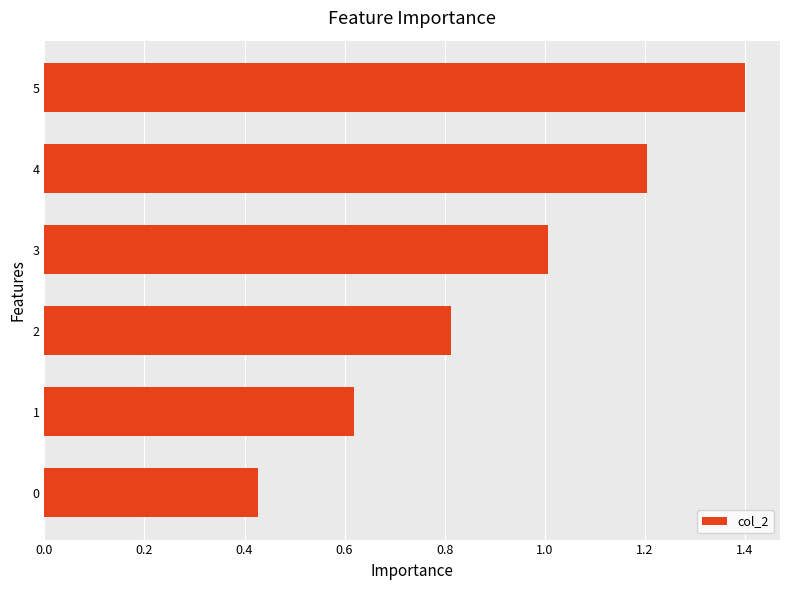

Is it true that the value at 3 is 0.7?

False